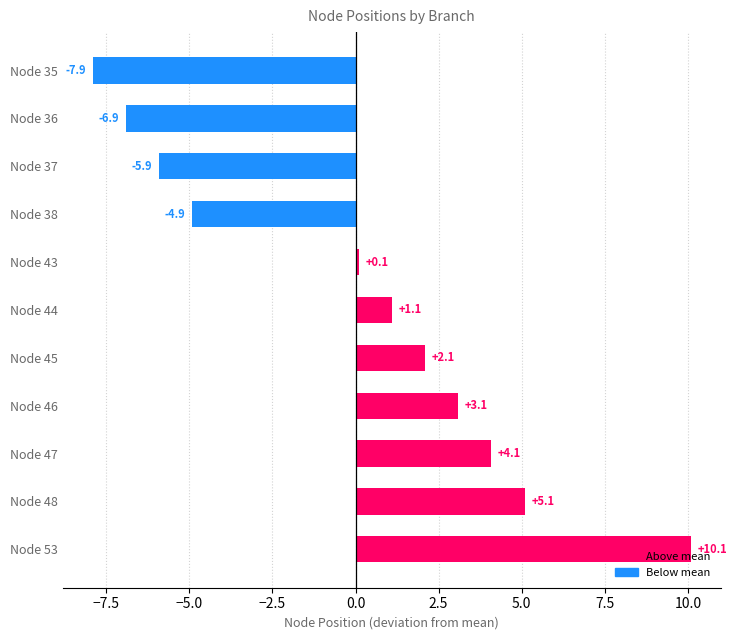

How many bars are there in total?

11